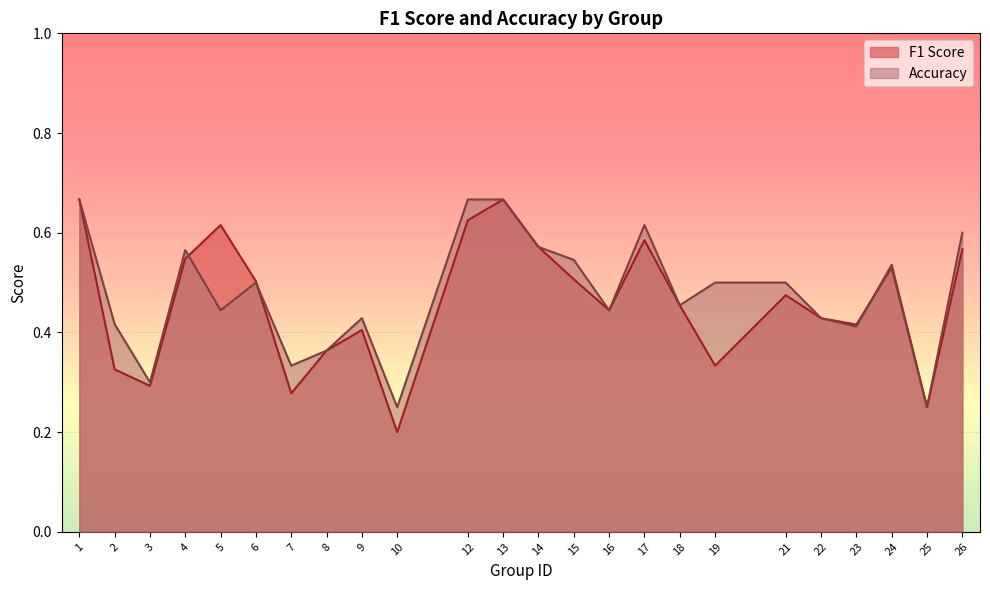

Count the accuracy_line values in the range 0 to 1.

24